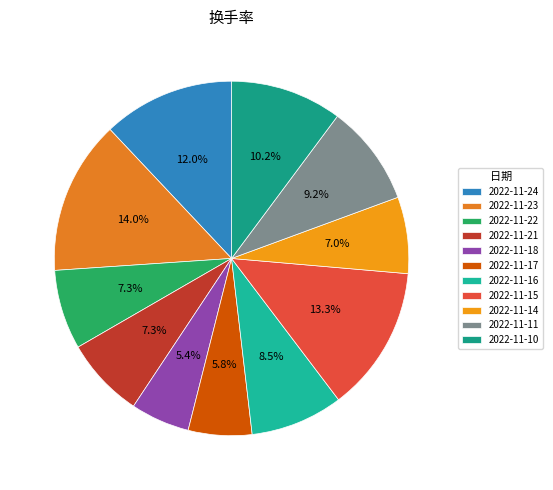

Which slice is the largest?

2022-11-23